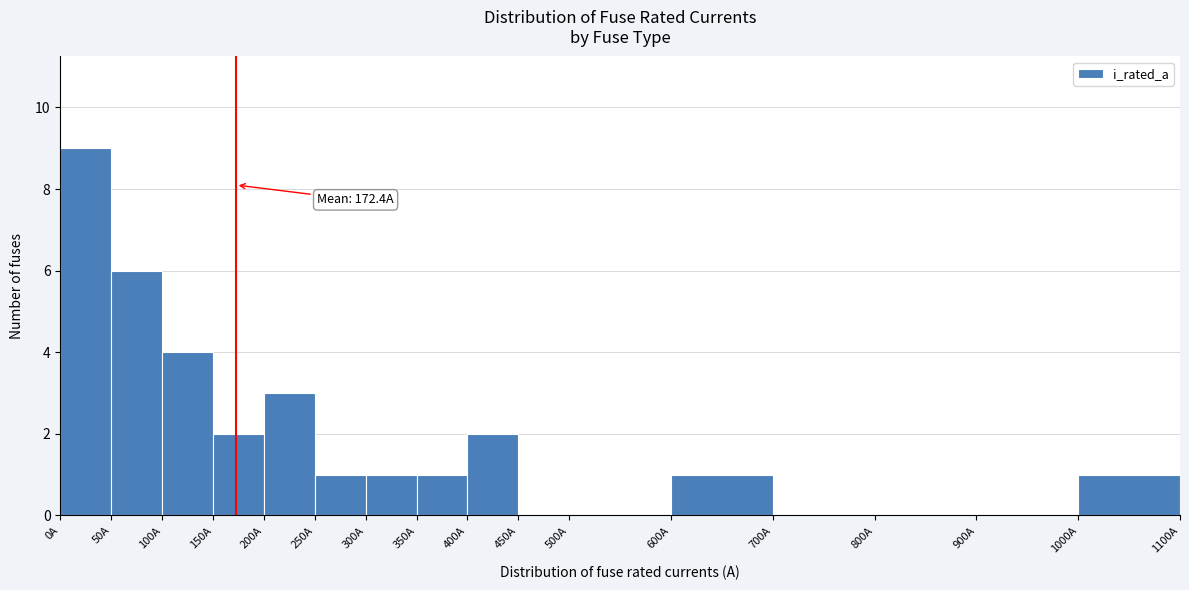

Over which range of the x-axis is the bar tallest?

0 to 50